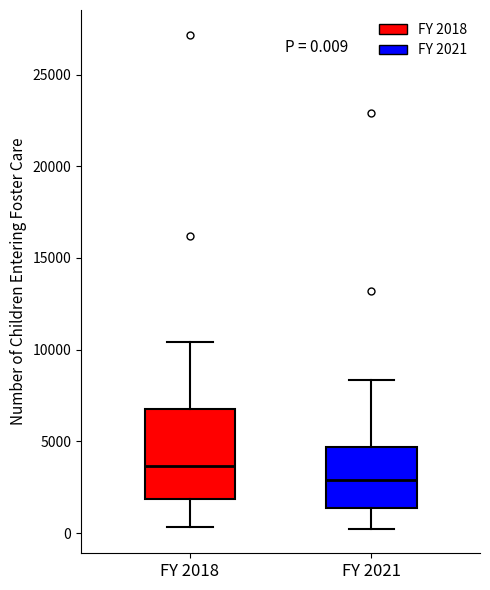

Which box's median line is the lowest?

FY 2021